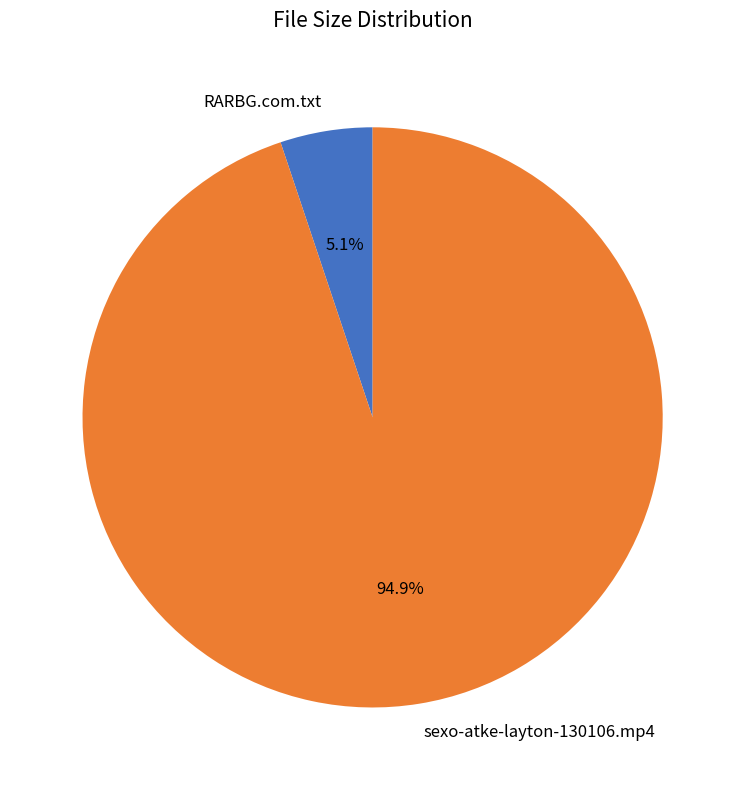

Does RARBG.com.txt represent more than half of the total?

No